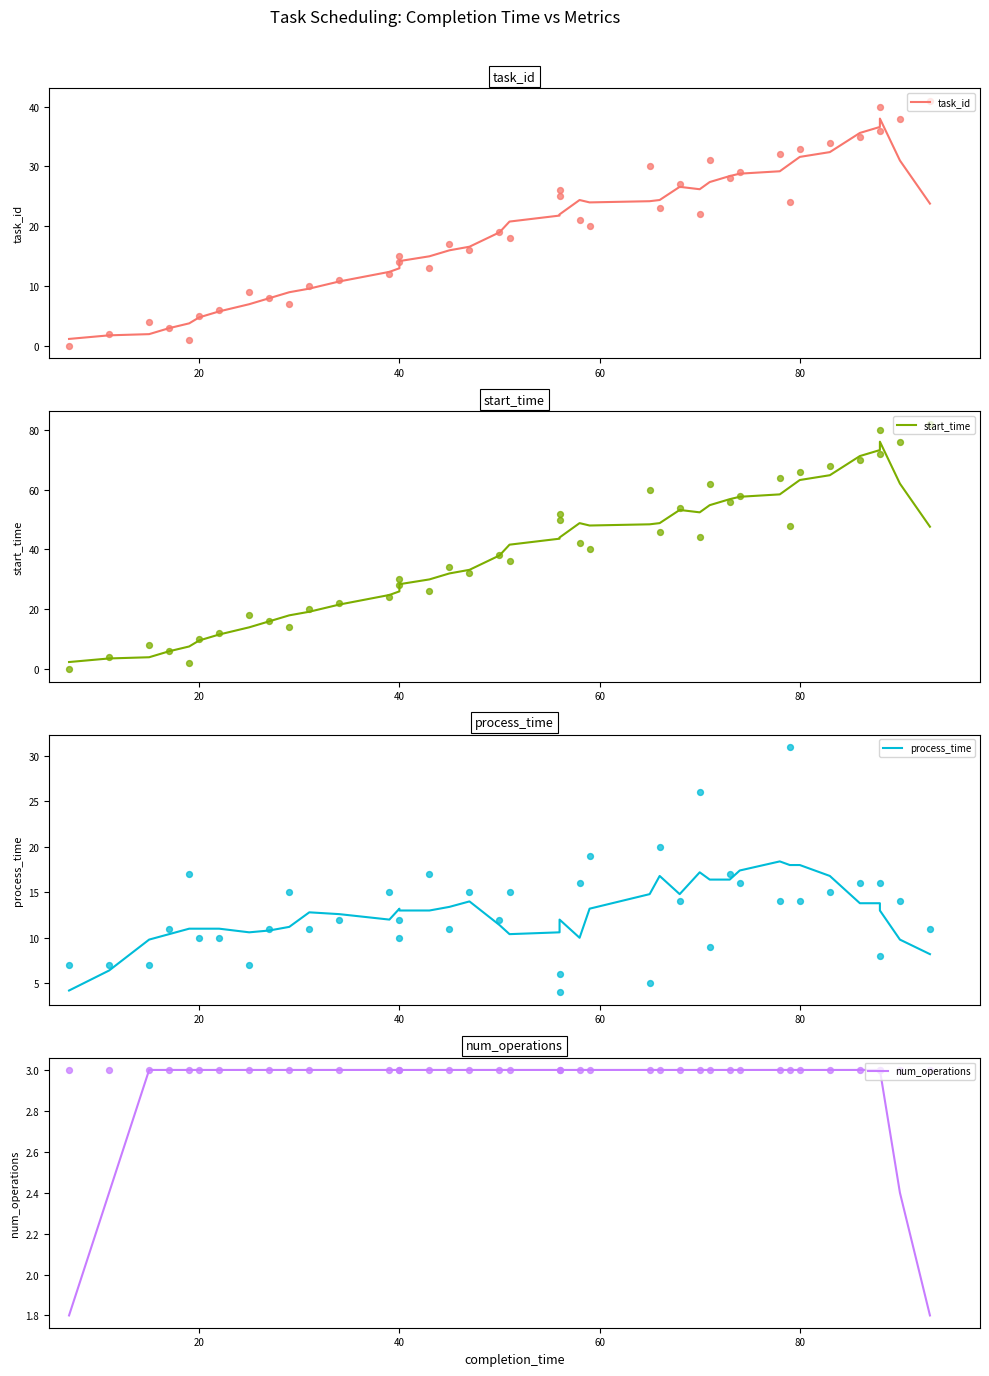

Which series contains the lowest Y value?

task_id